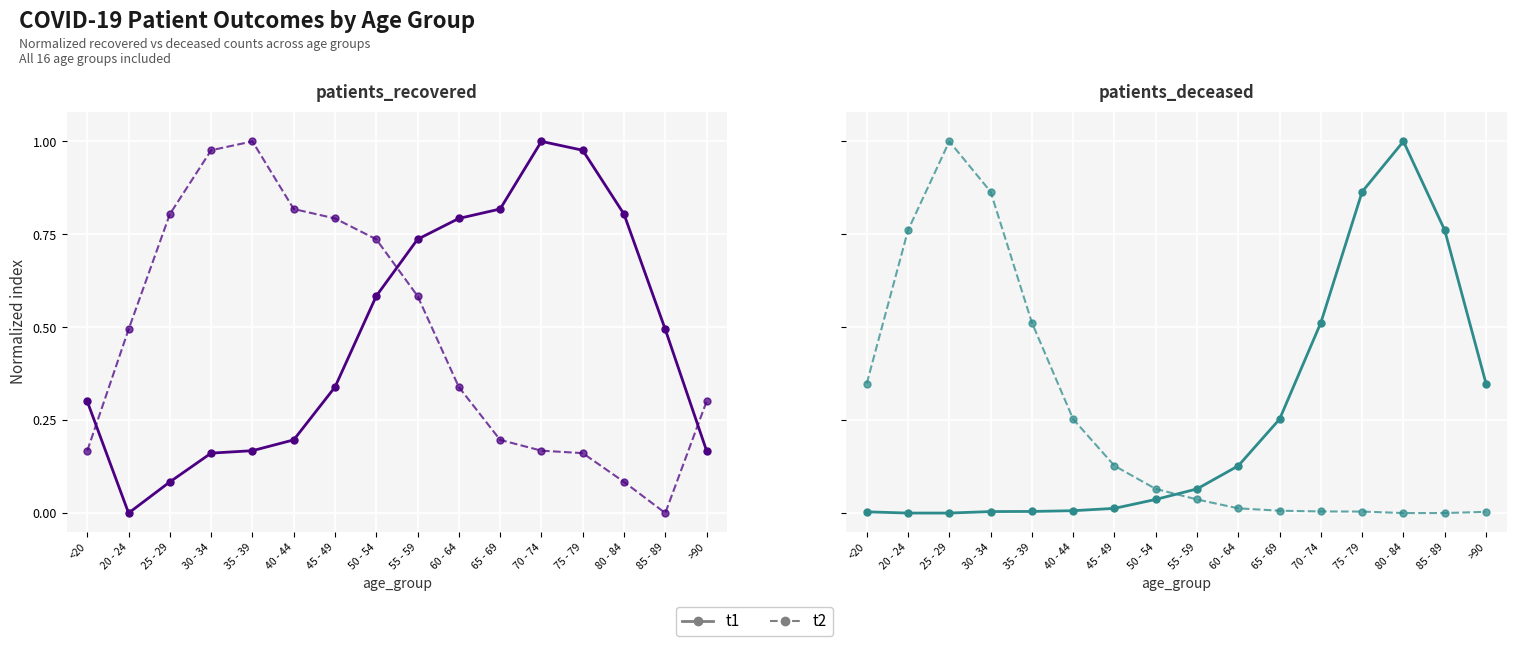

What is the value of the t2 point at the 1st from the left?

0.3